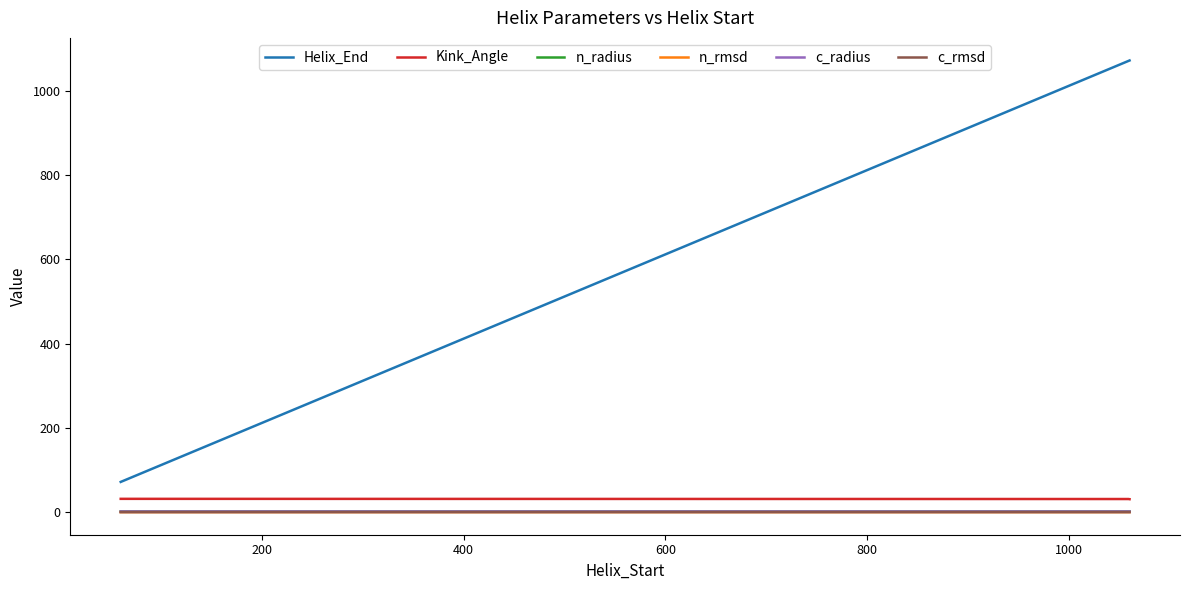

True or false: Kink_Angle and c_rmsd cross at least once.

False